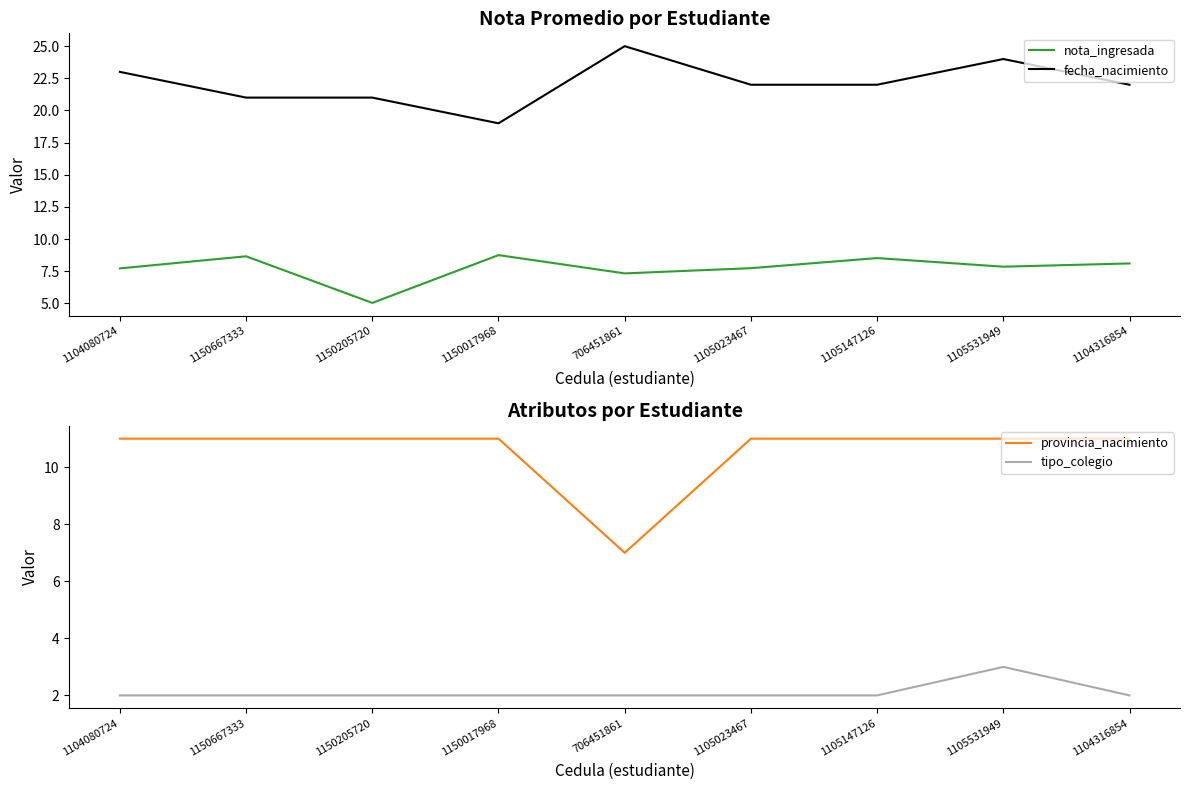

Which series changed the most between 1104080724 and 706451861?

provincia_nacimiento